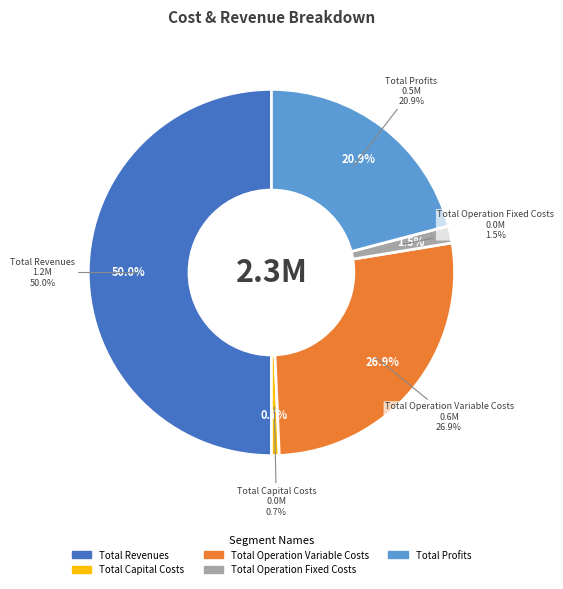

What is the largest slice in the pie chart?

Total Revenues